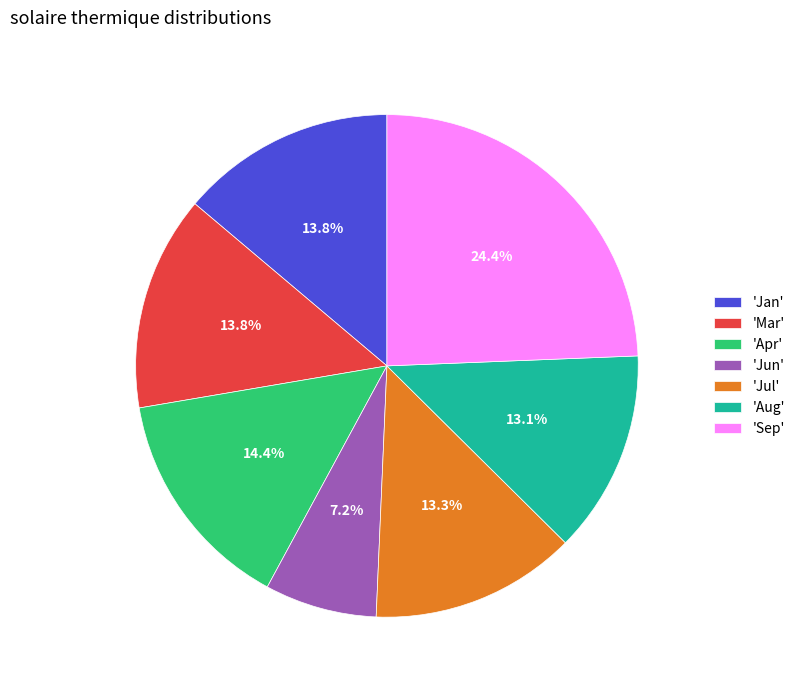

Which category has the smallest portion of the pie?

'Jun'